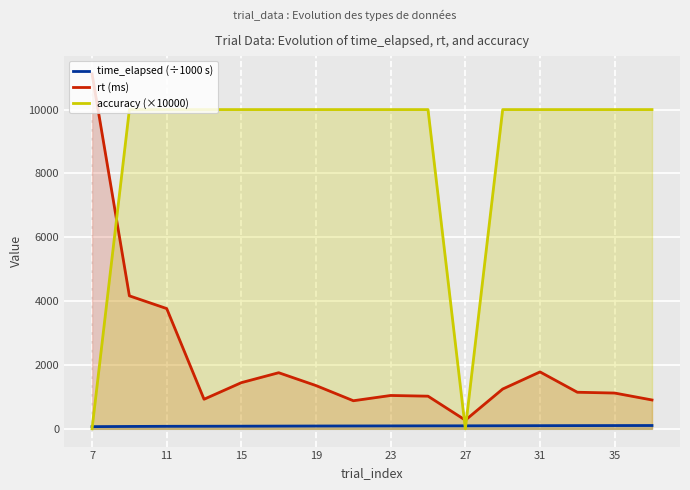

Which label corresponds to the smallest value in the chart?

7